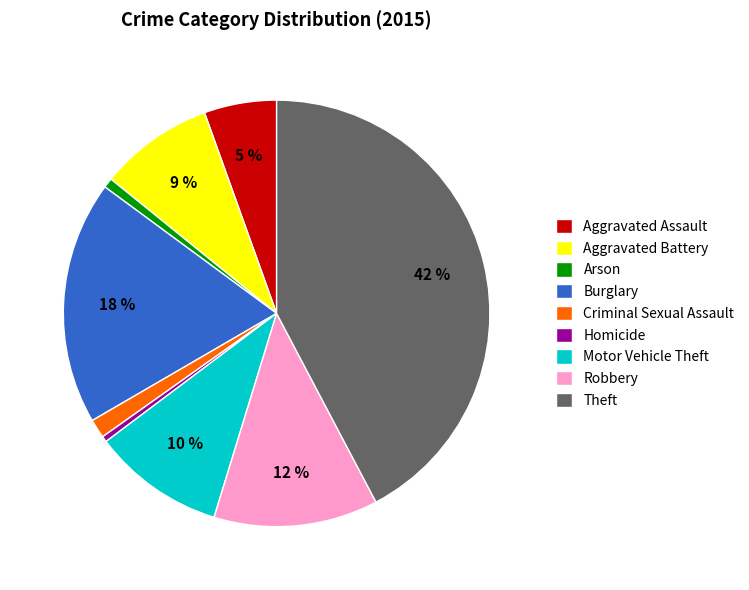

Does Aggravated Battery represent more than half of the total?

No